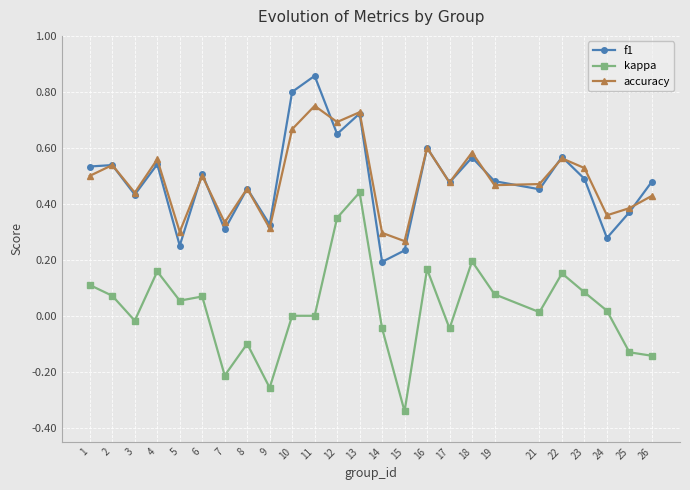

Rank the series by their maximum value, from lowest to highest.

kappa, accuracy, f1